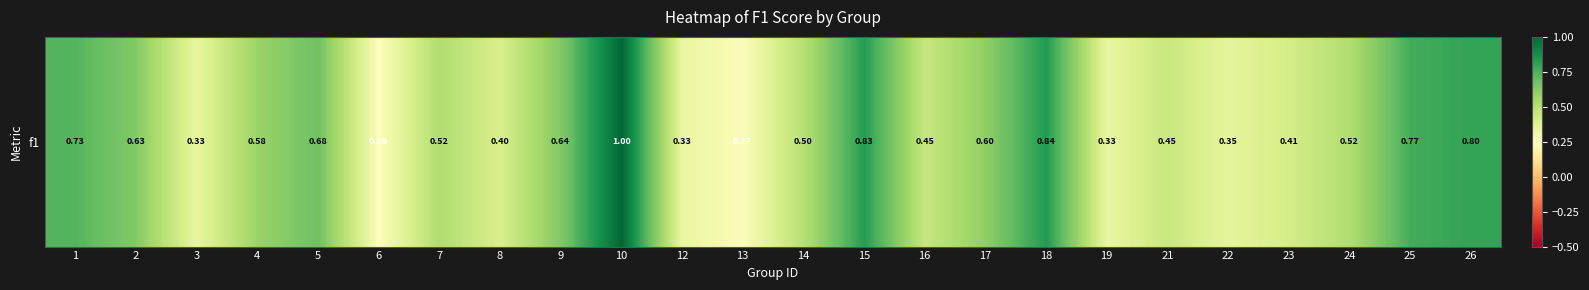

Rank the categories by value from lowest to highest.

6, 13, 3, 12, 19, 22, 8, 23, 21, 16, 14, 7, 24, 4, 17, 2, 9, 5, 1, 25, 26, 15, 18, 10